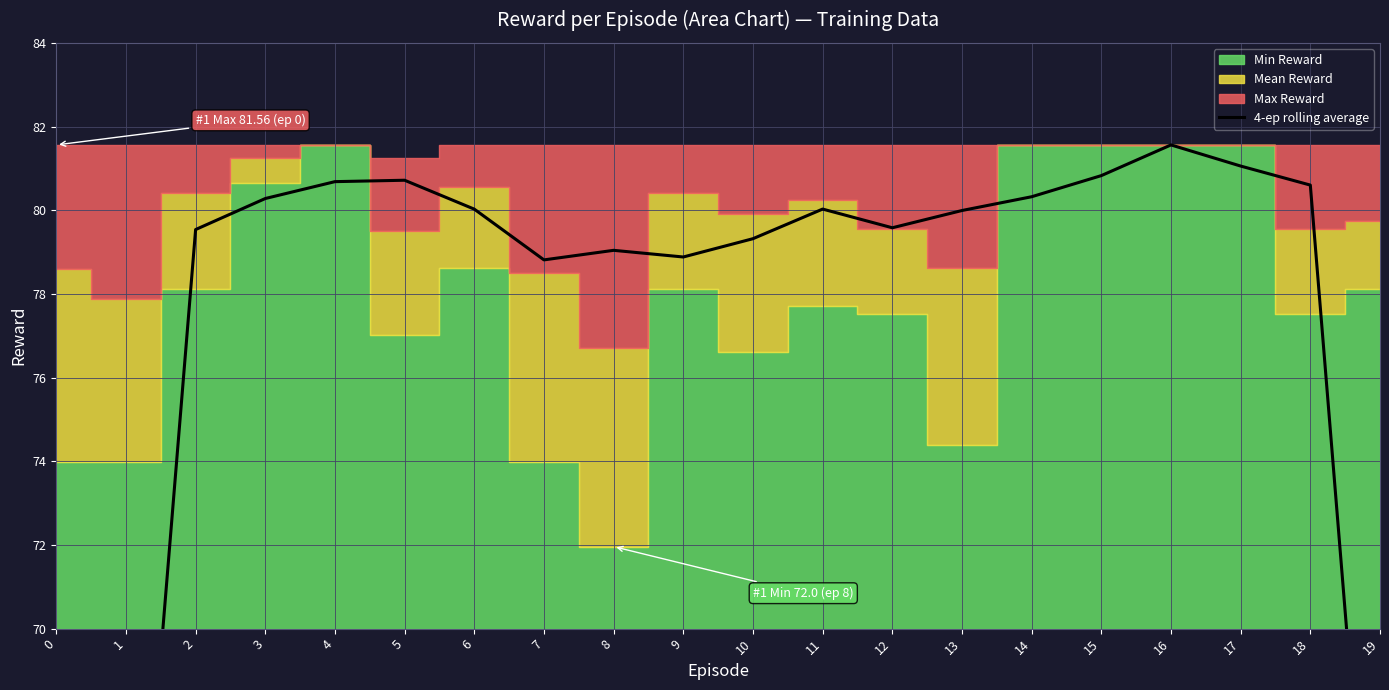

What is the change in value from 2 to 18?

+1.1